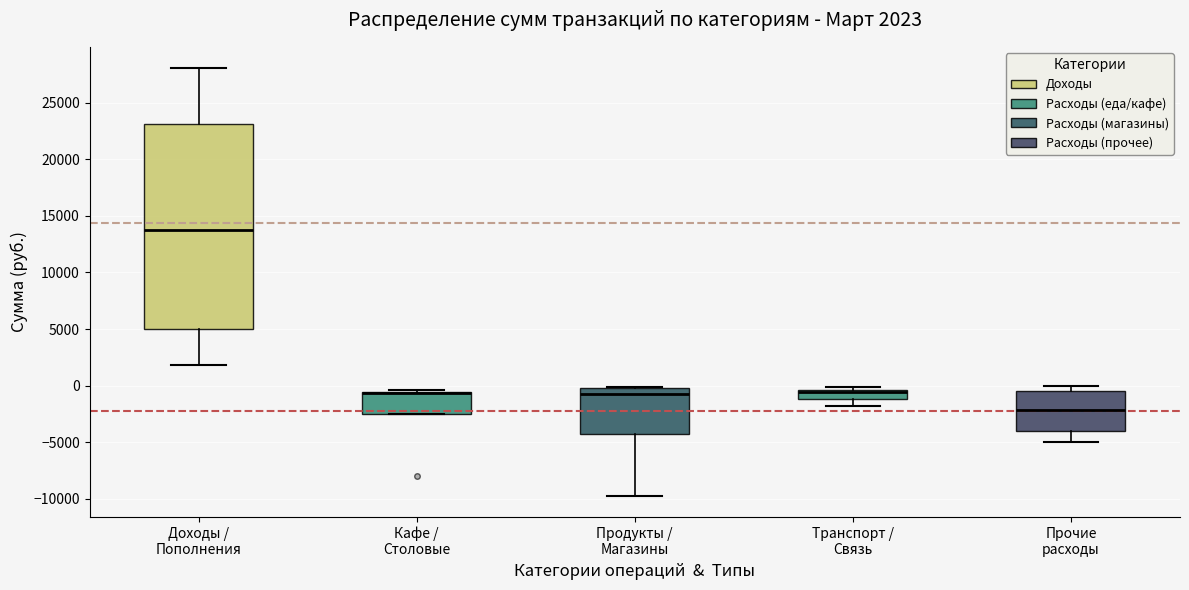

Which box is the tallest, from its lower edge to its upper edge?

Доходы / Пополнения